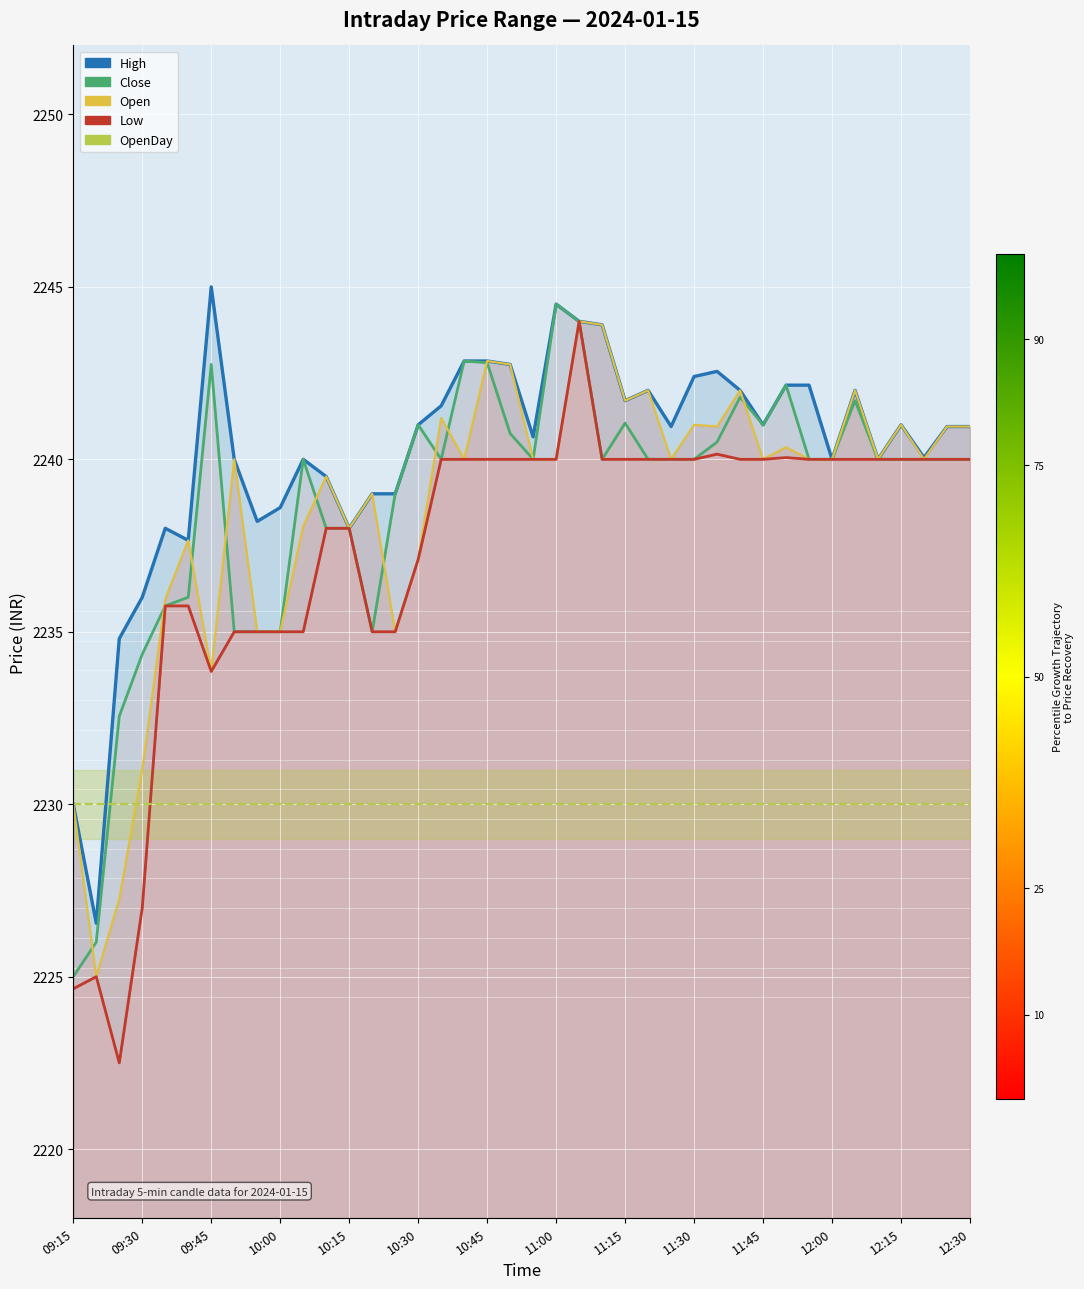

What position from the left is 31?

32